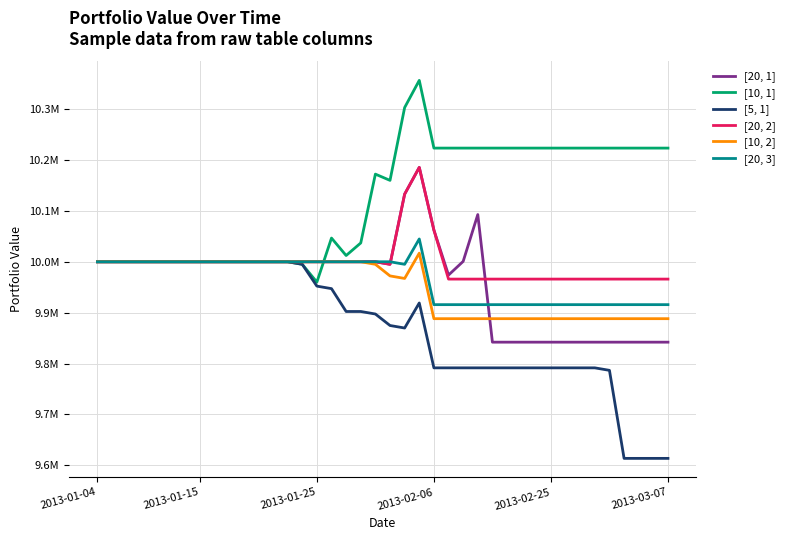

Does the chart have visible grid lines?

Yes